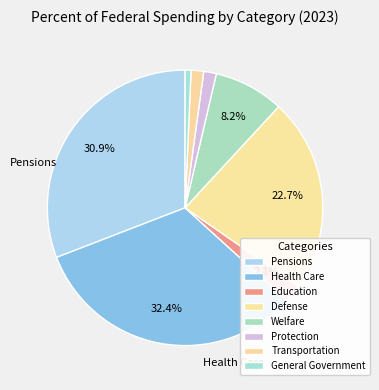

Count the number of slices in the pie.

8